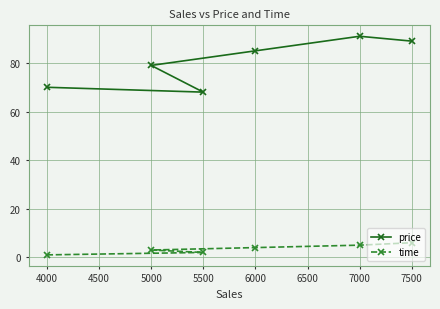

Does the chart have visible grid lines?

Yes